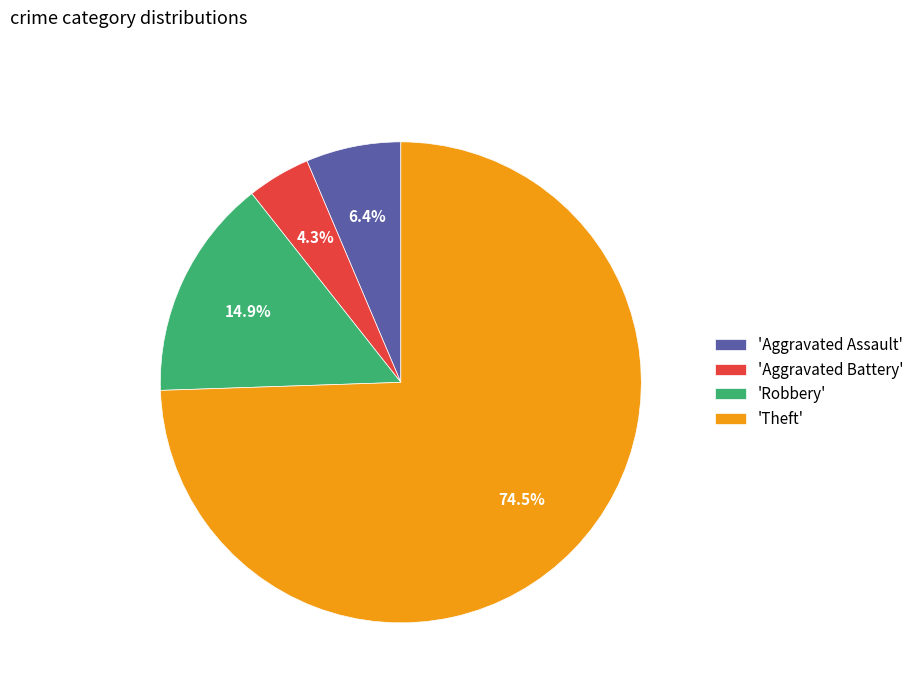

Between 'Aggravated Assault' and 'Robbery', which is larger?

'Robbery'